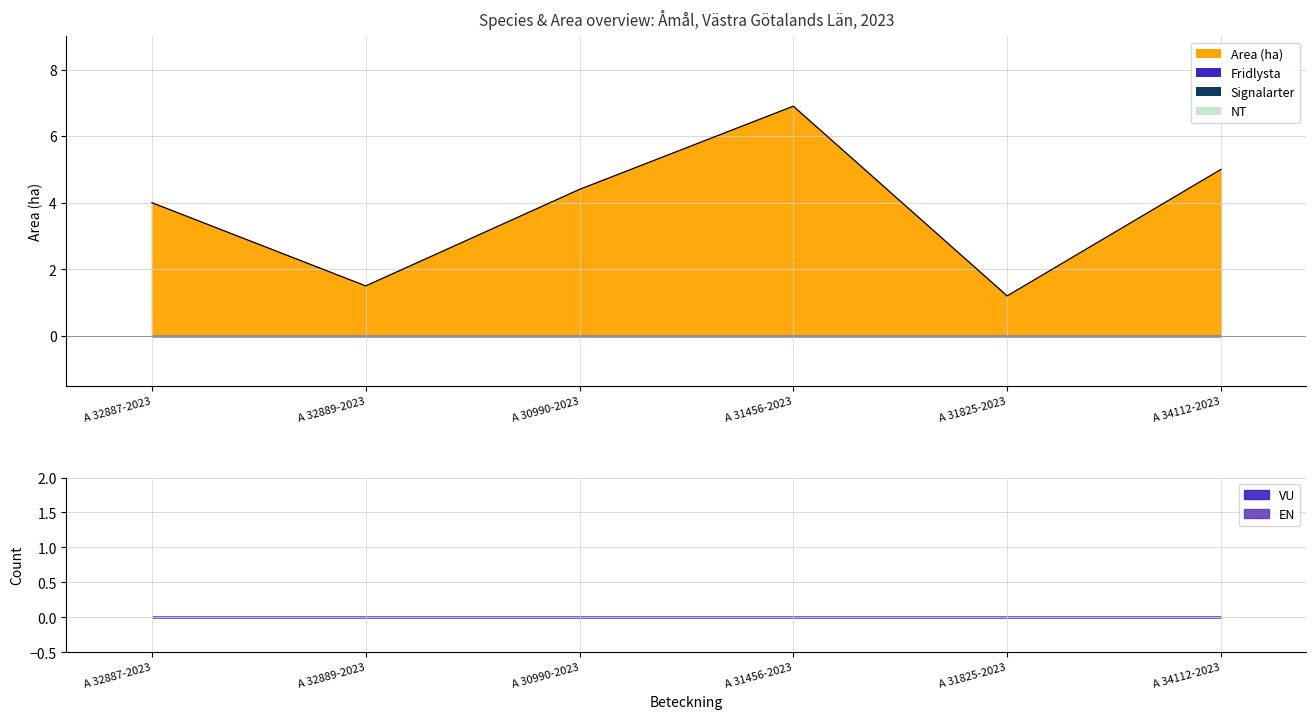

Reading left to right, what are all the values shown in this chart?

Area (ha): 4.0	1.5	4.4	6.9	1.2	5.0
Fridlysta: 0.0	0.0	0.0	0.0	0.0	0.0
Signalarter: 0.0	0.0	0.0	0.0	0.0	0.0
NT: 0.0	0.0	0.0	0.0	0.0	0.0
VU: 0.0	0.0	0.0	0.0	0.0	0.0
EN: 0.0	0.0	0.0	0.0	0.0	0.0